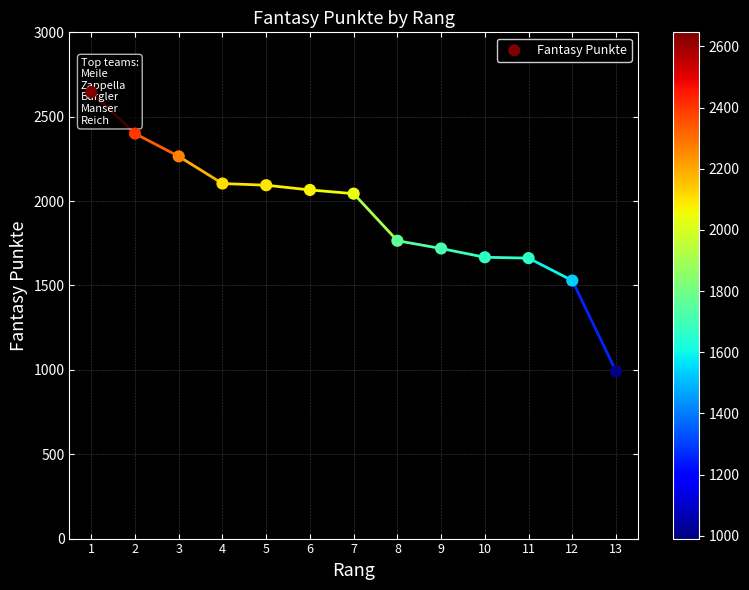

Between 2 and 6, which is larger?

2